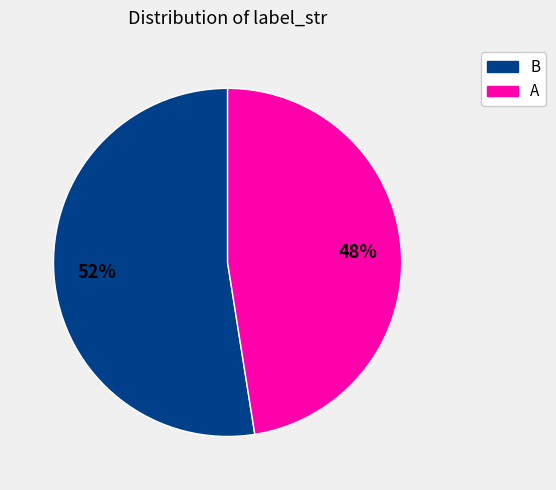

To the nearest percent, what is the combined percentage of B and A?

100%